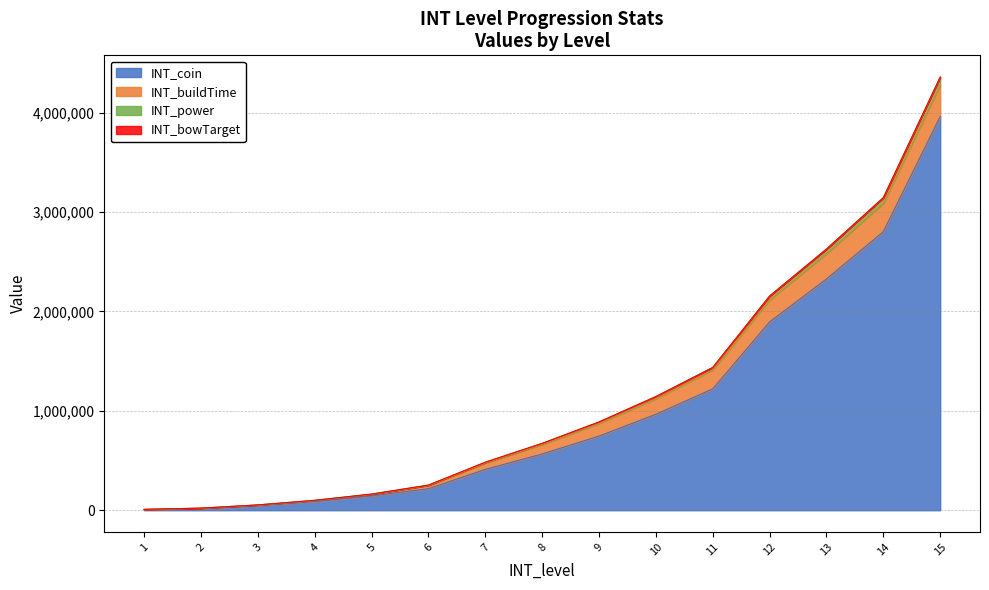

Is the value of INT_coin at 12 greater than the value of INT_power at 2?

Yes